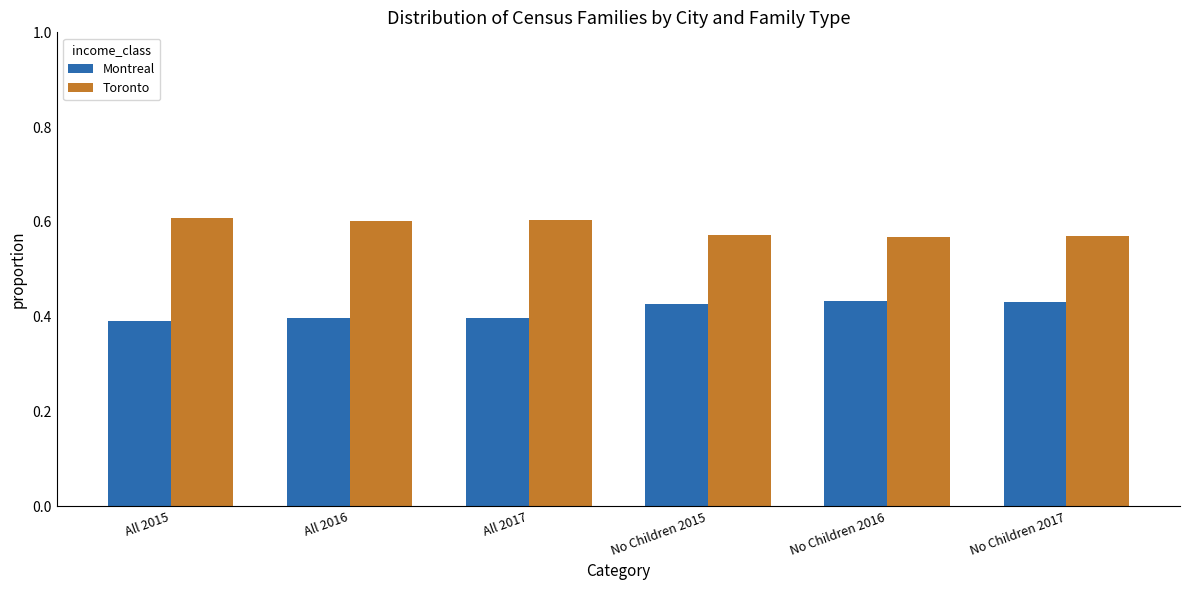

Which series has the largest total across all categories?

Toronto